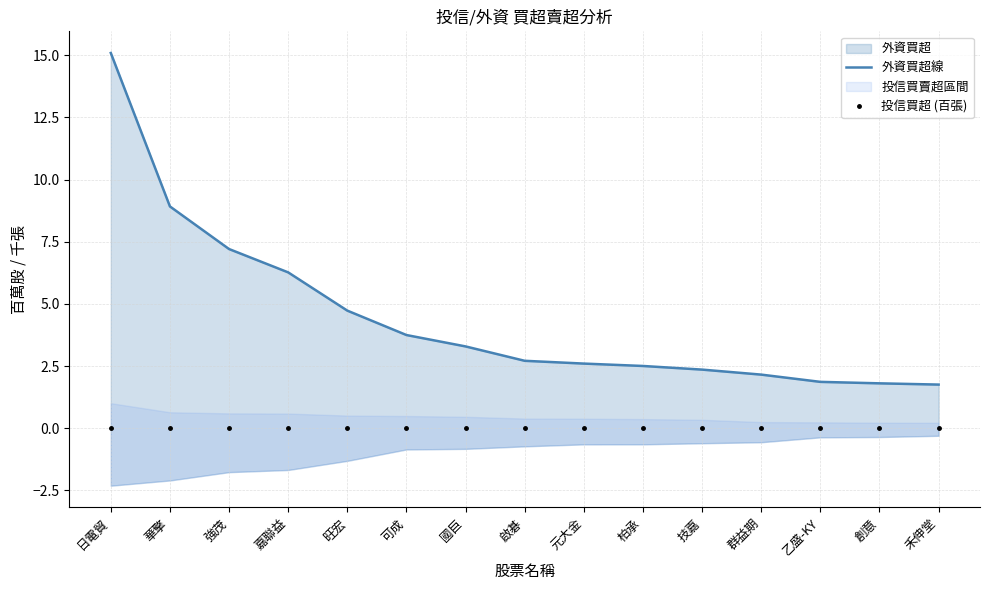

Which series has the largest range (max minus min)?

外資買超線